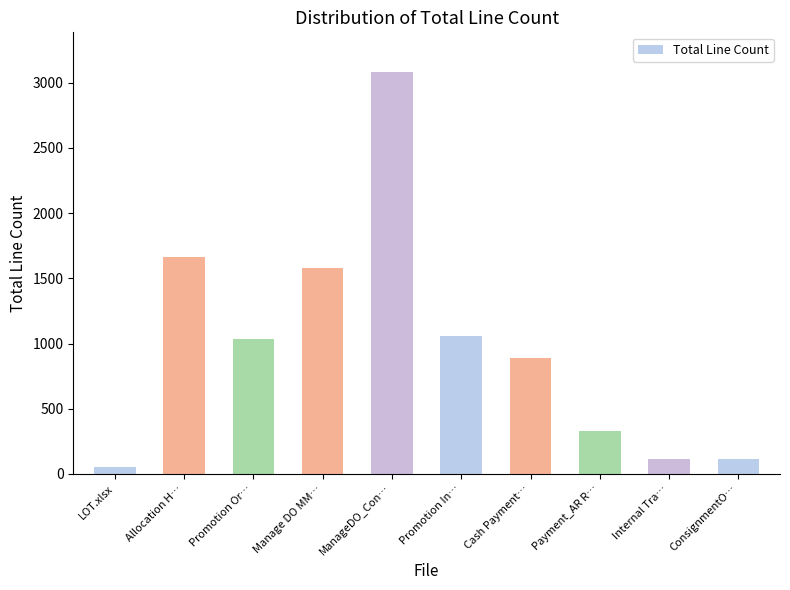

What is the minimum value shown in the chart?

56